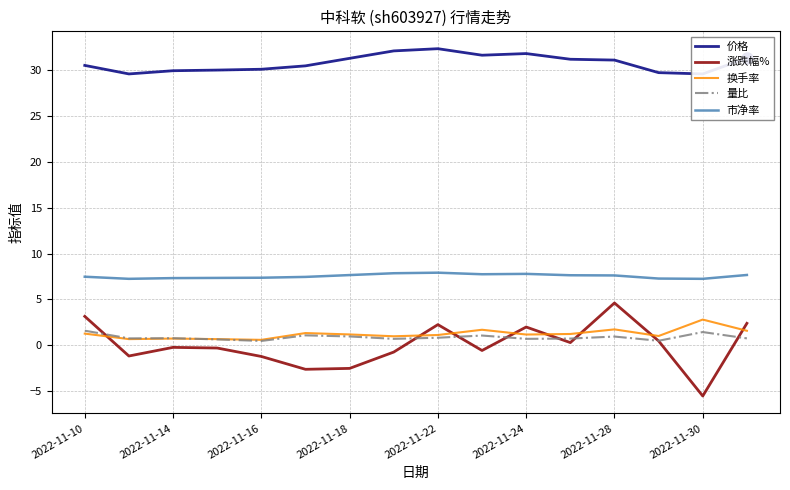

In 量比, how many points are higher than both neighbors (excluding endpoints)?

5